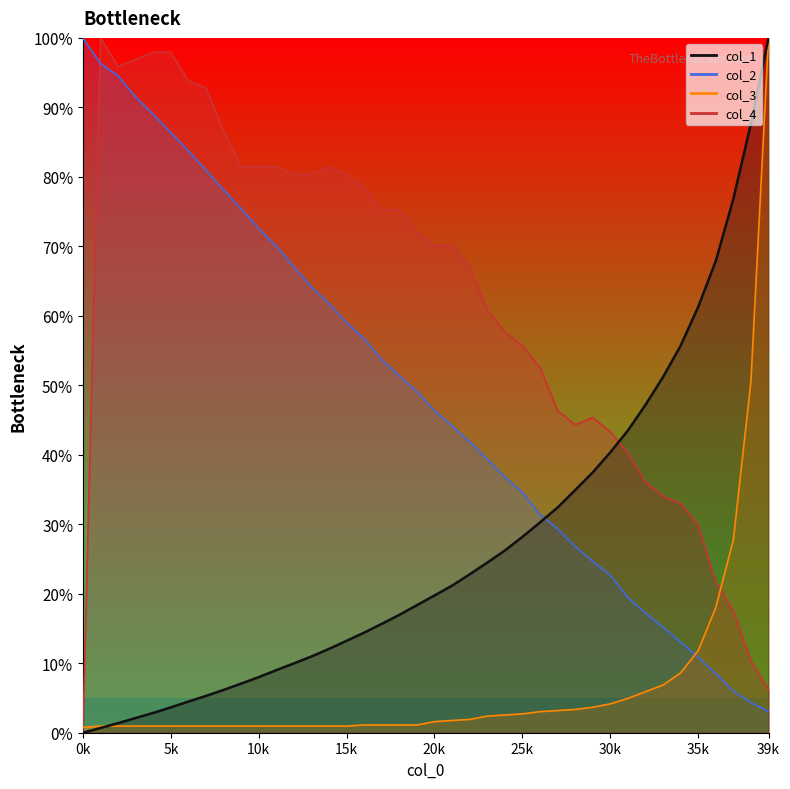

The col_2 series shows 1.4 at 37001. True or false?

False